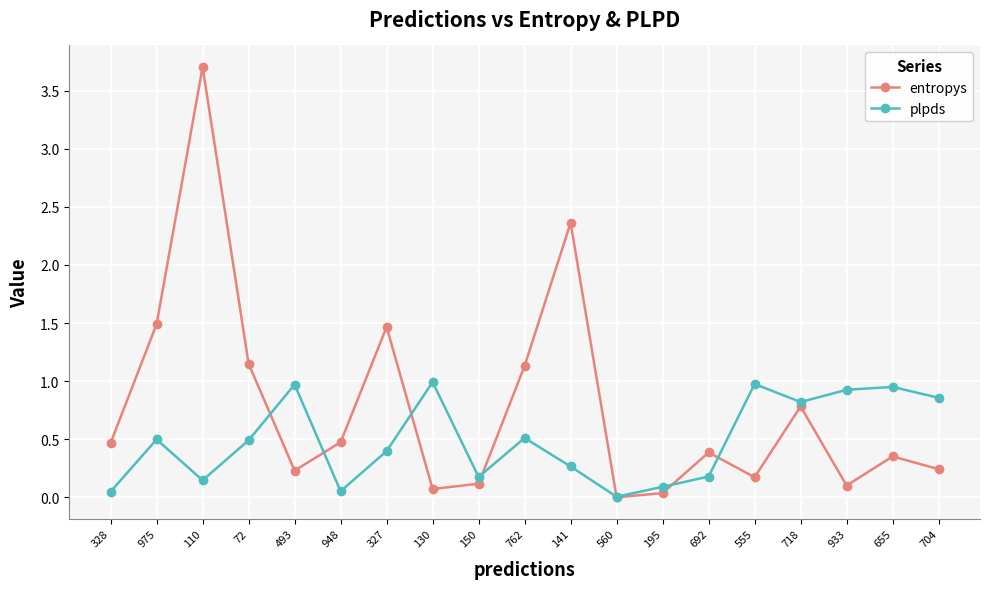

What are all the series names shown in the legend?

entropys, plpds